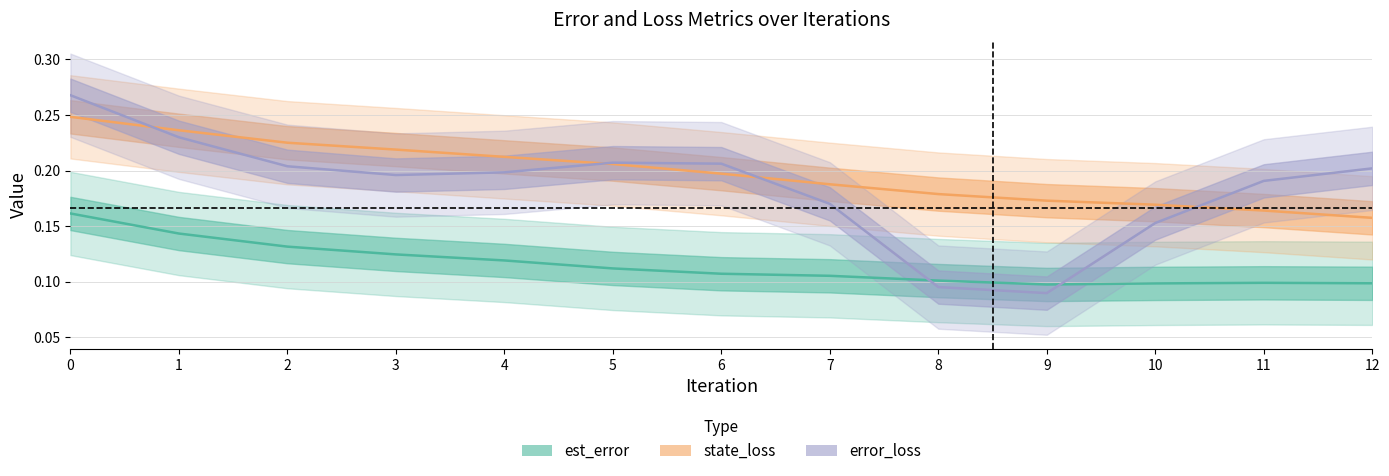

How many est_error values are between 0 and 1?

13